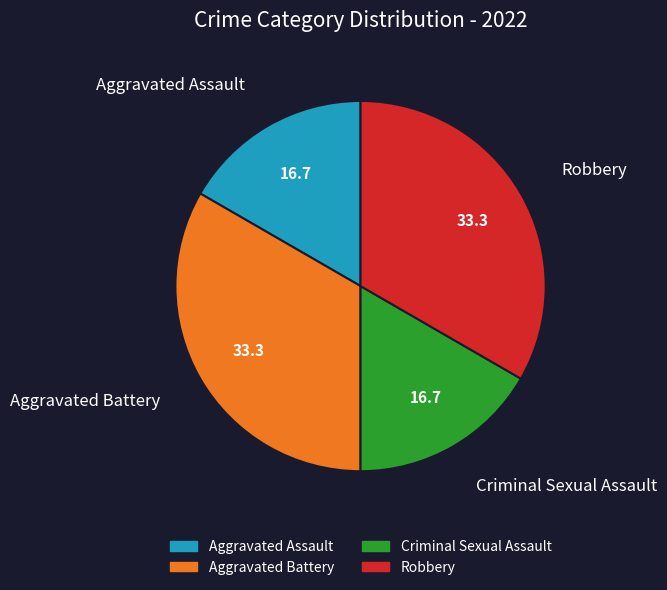

Does any single category account for the majority?

No